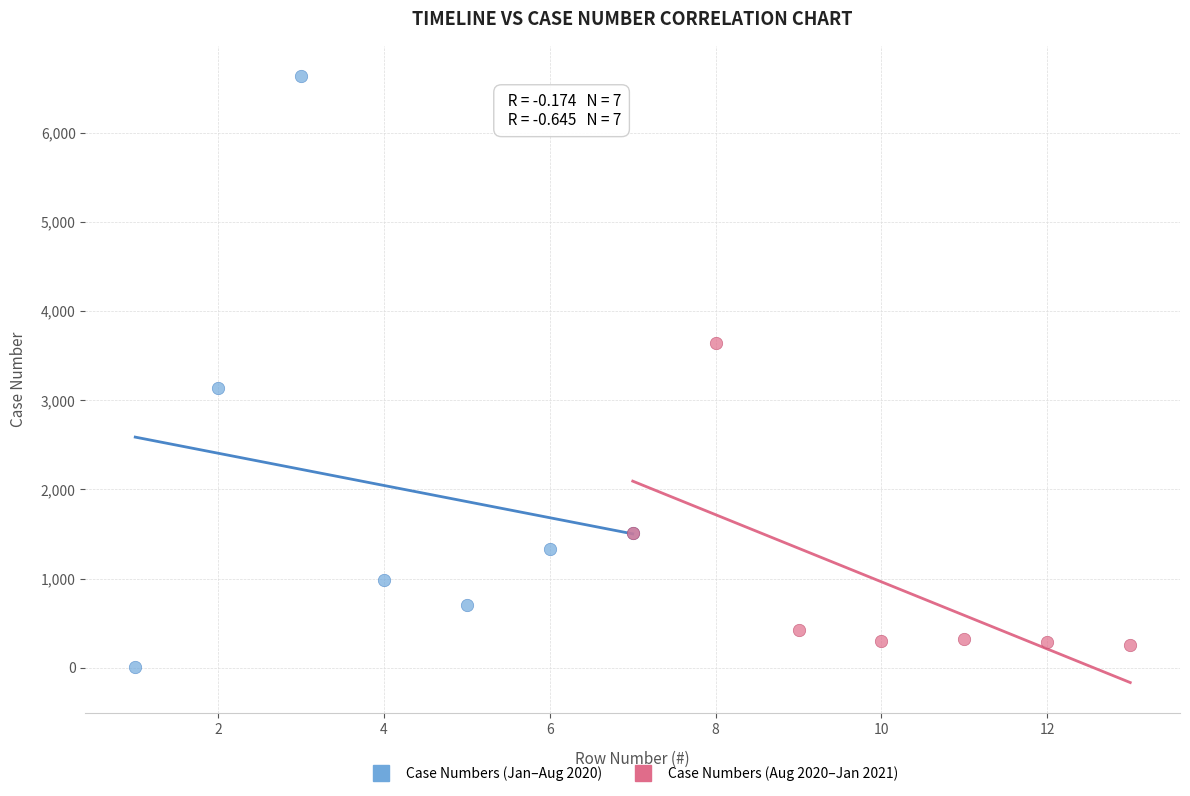

Which series contains the lowest Y value?

Case Numbers (Jan–Aug 2020)